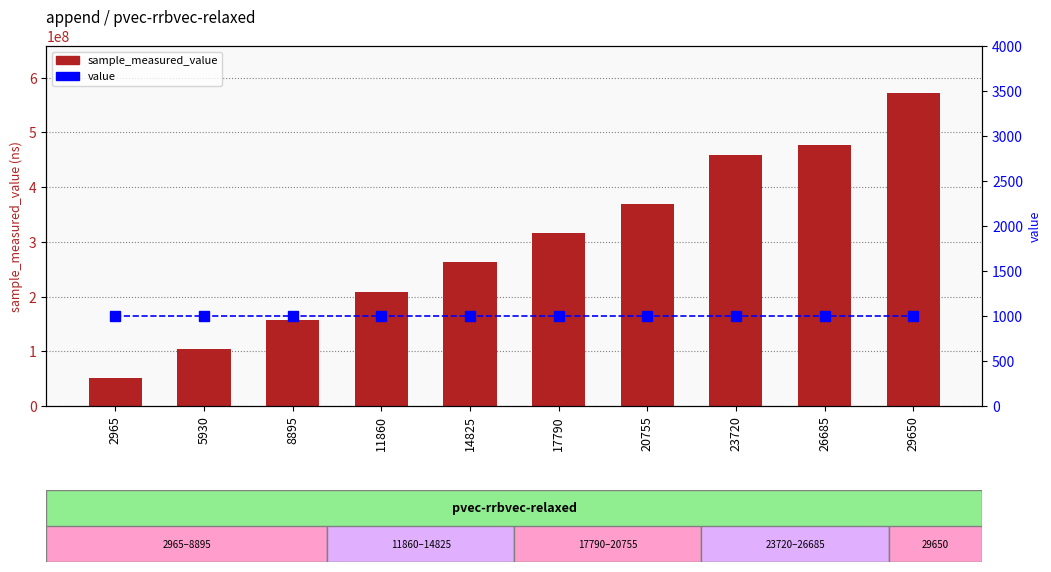

Which category has the lowest value across all series?

2965